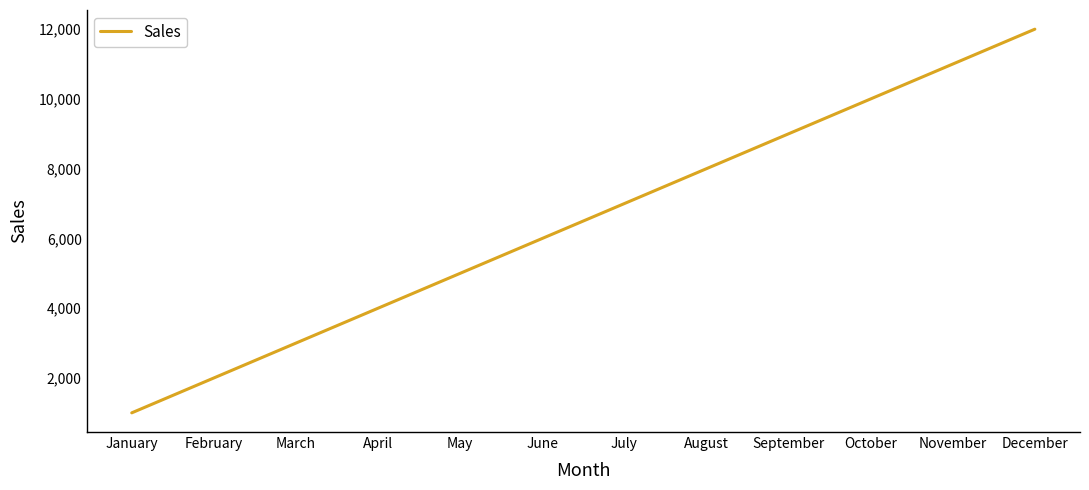

At which category does the chart reach its peak across all series?

December